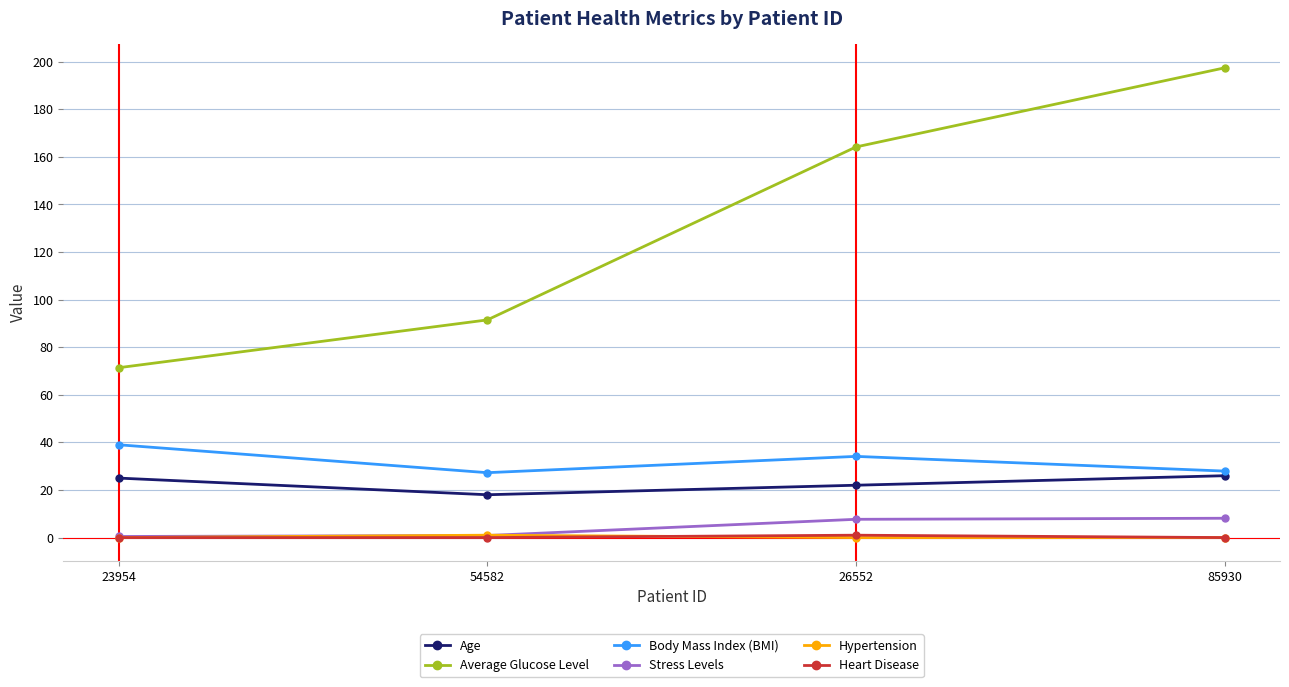

True or false: Heart Disease and Average Glucose Level cross at least once.

False